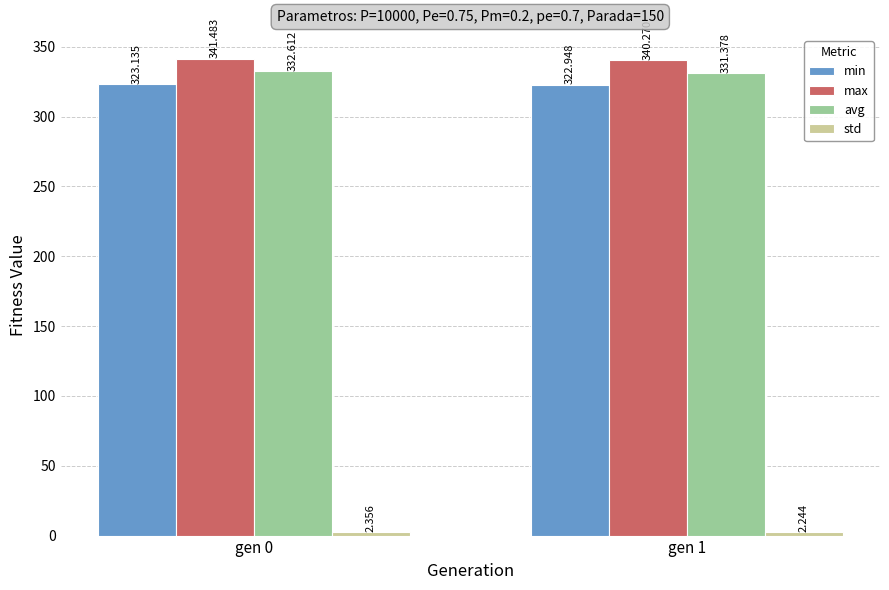

At which category is the sum across all series the highest?

gen 0